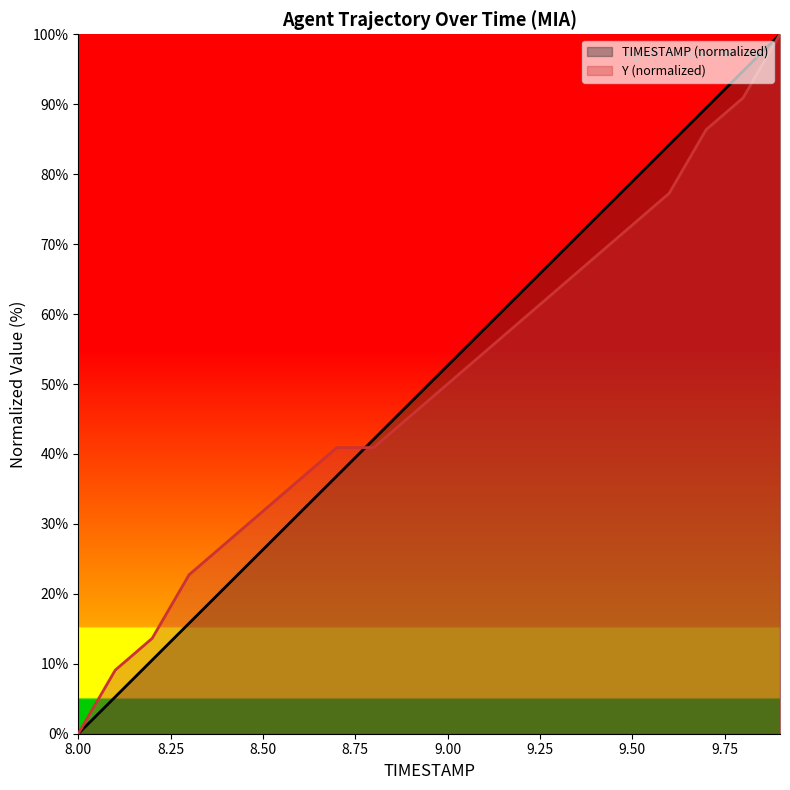

At which category is the sum across all series the highest?

9.9